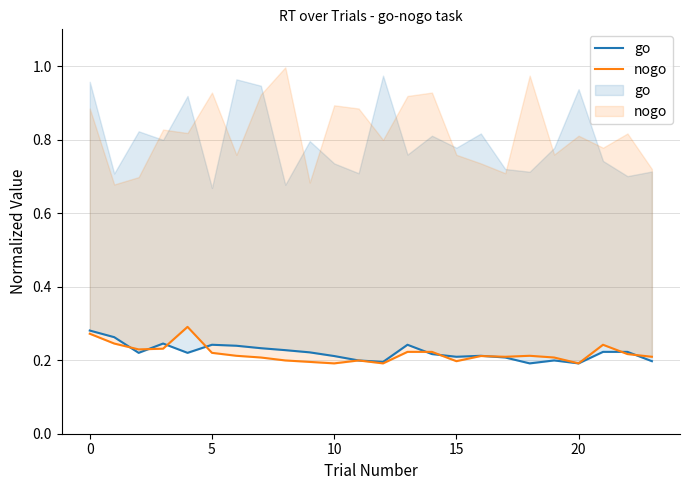

How many nogo values are between 0 and 1?

24